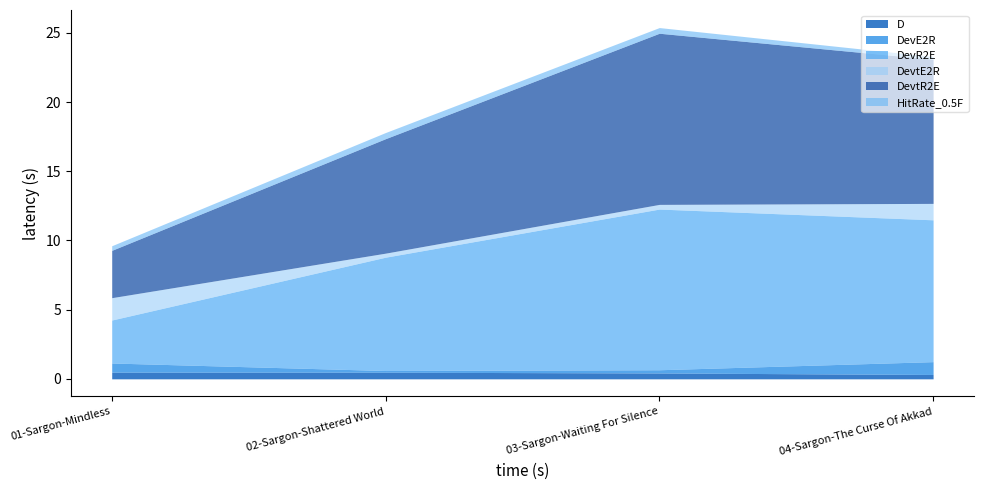

Which series has the largest total across all categories?

DevtR2E